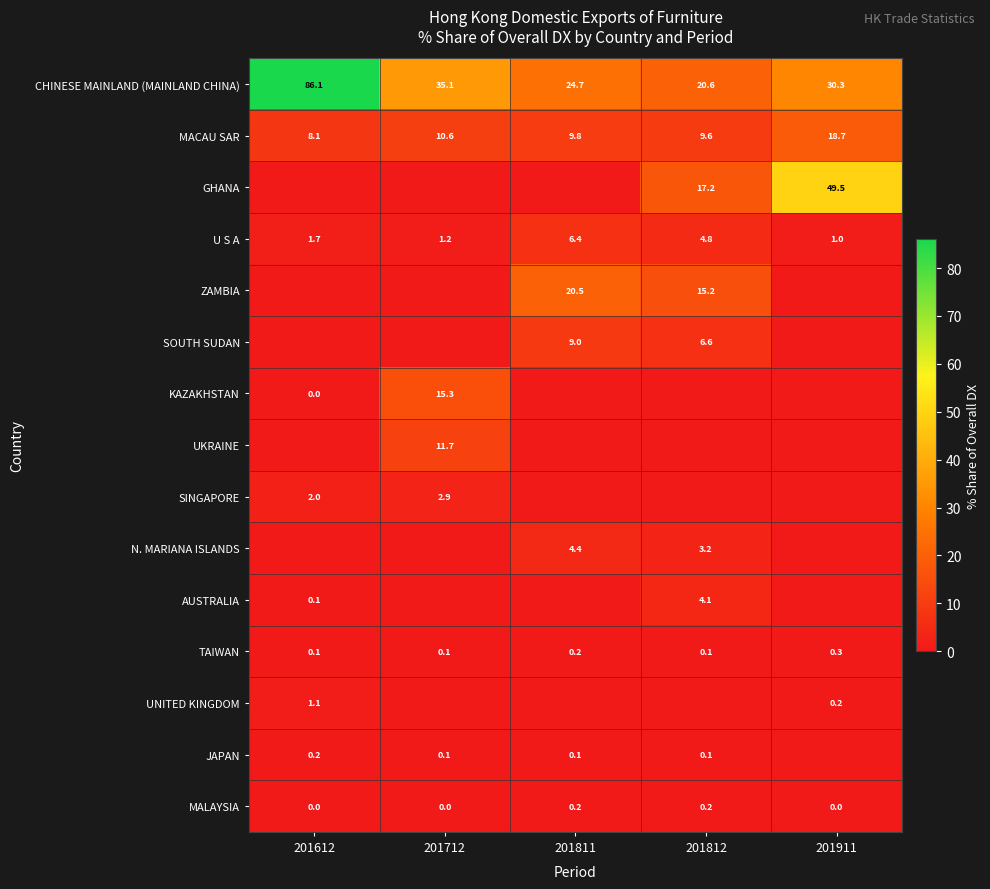

Is the value of MACAU SAR at 201612 greater than the value of N. MARIANA ISLANDS at 201812?

Yes